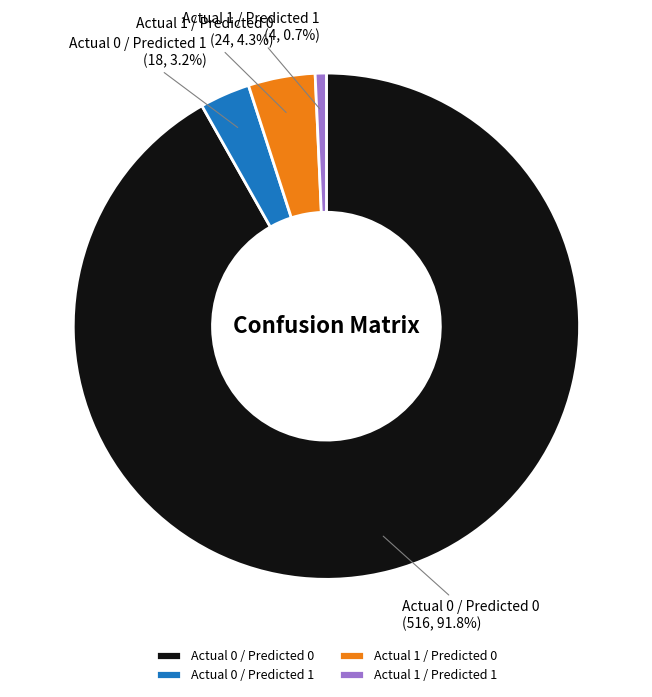

Rank the categories by value from highest to lowest.

Actual 0 / Predicted 0, Actual 1 / Predicted 0, Actual 0 / Predicted 1, Actual 1 / Predicted 1